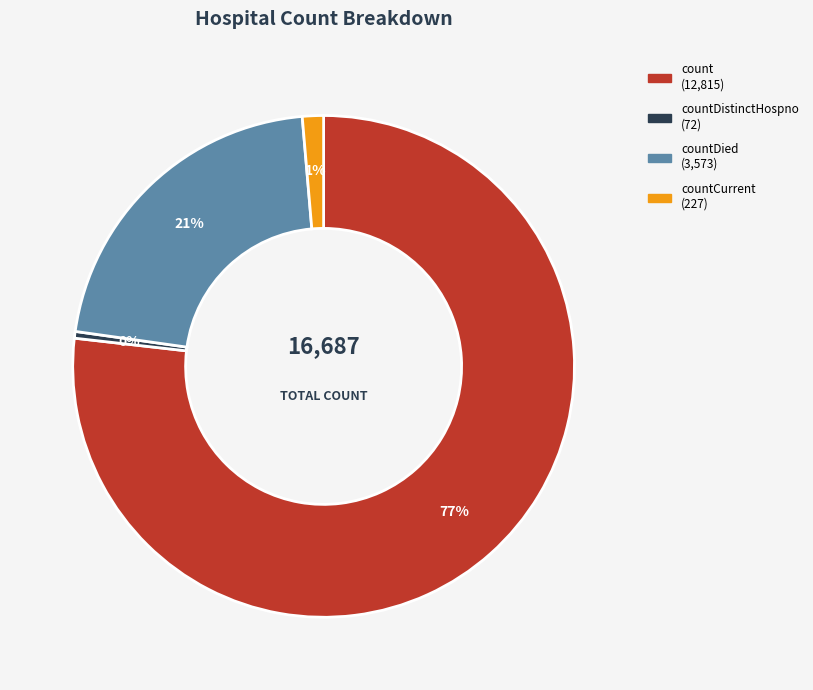

To the nearest percent, what is the average slice percentage?

25%